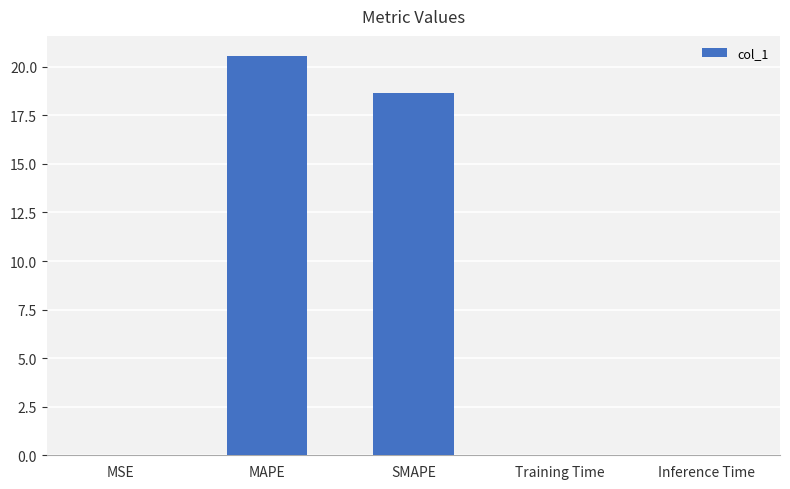

True or false: the data shows 20.6 at MAPE.

True